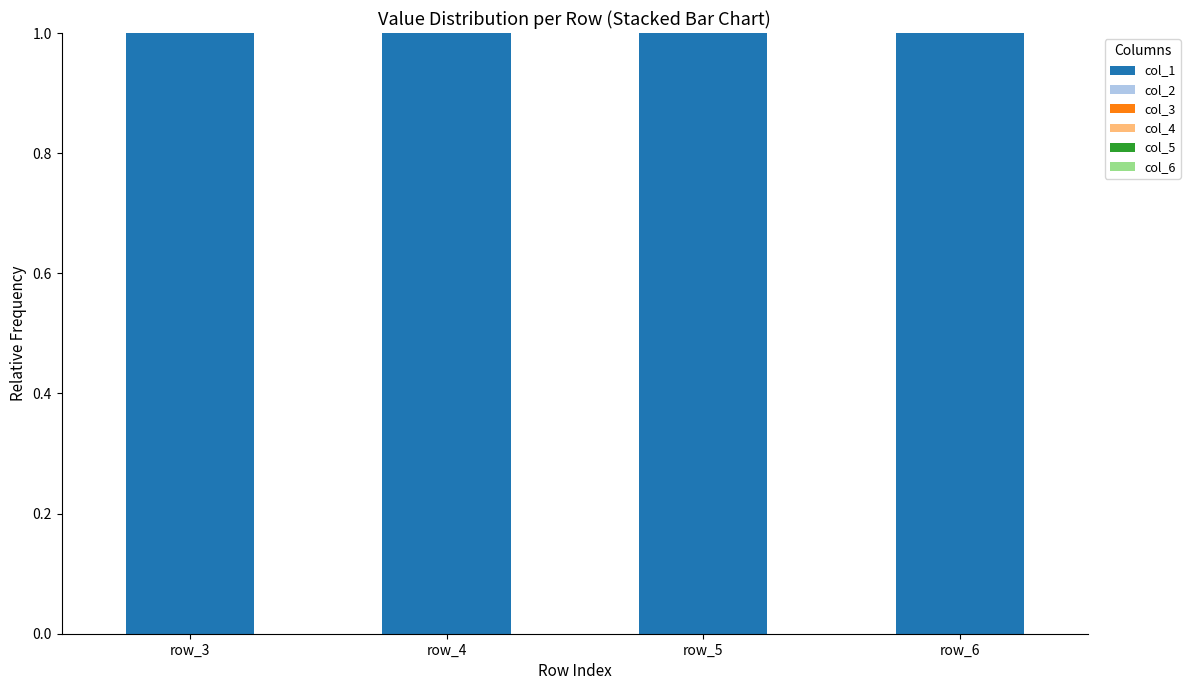

Which category has the lowest value in the col_1 series?

row_3